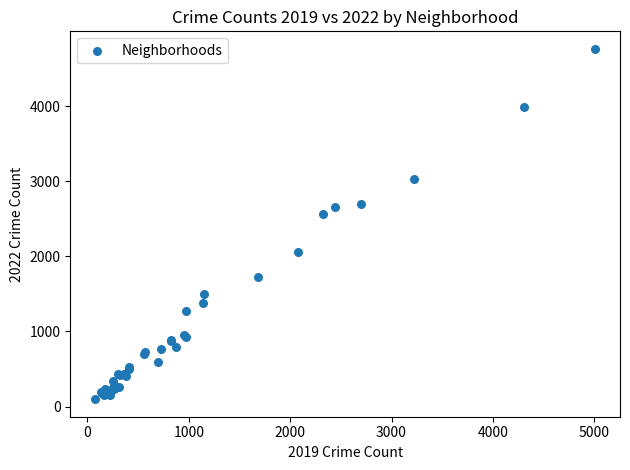

What Y value in the scatter plot is closest to 2430?

2566